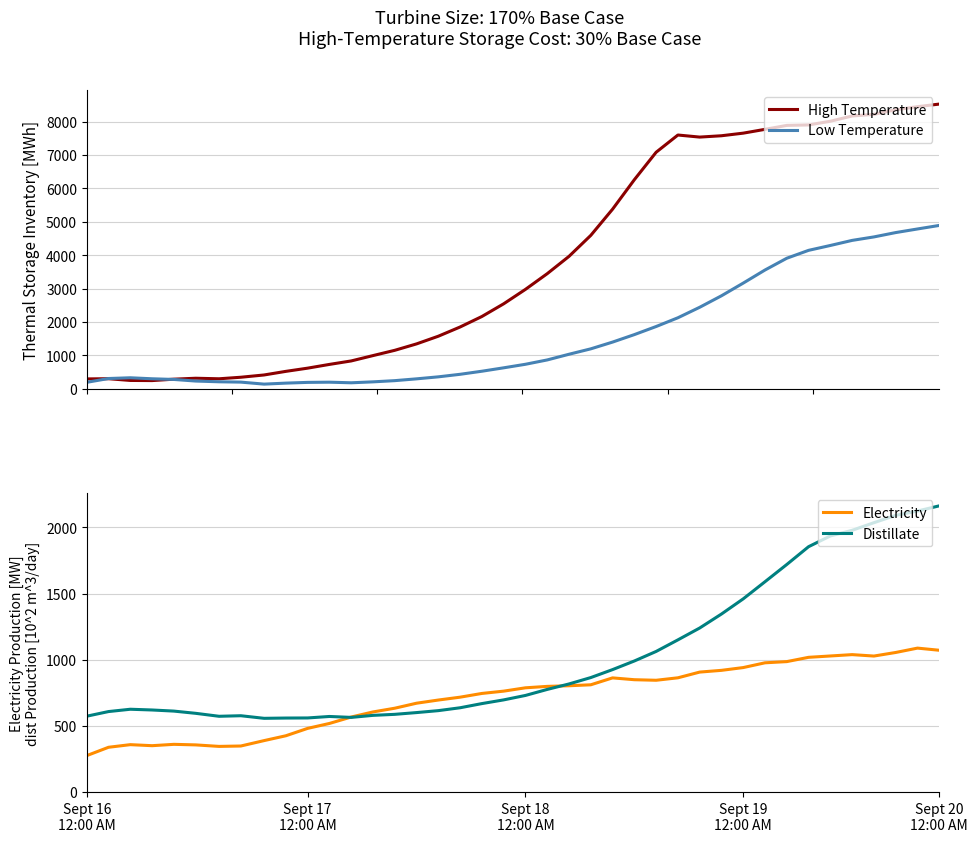

Reading left to right, list all the values displayed in this chart.

High Temperature: 296.0	302.0	250.0	246.0	288.0	316.0	300.0	346.0	414.0	522.0	618.0	730.0	834.0	994.0	1152.0	1344.0	1574.0	1850.0	2164.0	2544.0	2976.0	3446.0	3964.0	4592.0	5376.0	6258.0	7080.0	7596.0	7534.0	7574.0	7652.0	7766.0	7884.0	7898.0	8008.0	8166.0	8214.0	8352.0	8444.0	8522.0
Low Temperature: 194.0	308.0	330.0	300.0	280.0	232.0	210.0	200.0	140.0	170.0	192.0	198.0	180.0	208.0	244.0	298.0	358.0	434.0	526.0	628.0	734.0	864.0	1034.0	1196.0	1398.0	1622.0	1864.0	2126.0	2440.0	2784.0	3164.0	3556.0	3908.0	4144.0	4290.0	4442.0	4546.0	4676.0	4784.0	4890.0
Electricity: 275.6	338.6	358.4	350.6	360.8	356.6	345.2	348.2	389.0	425.6	481.4	518.6	567.2	605.6	633.8	671.6	695.6	717.2	745.4	762.8	788.0	798.8	803.6	810.8	863.0	849.2	845.0	863.6	906.8	920.0	941.0	977.0	986.0	1018.4	1028.6	1038.8	1028.0	1055.0	1088.0	1071.8
Distillate: 573.5	608.5	626.0	620.4	612.0	595.2	572.8	577.0	557.4	559.5	560.2	571.4	564.4	579.8	587.5	600.8	615.5	637.2	668.7	696.7	730.3	775.8	817.1	865.4	925.6	990.7	1062.8	1150.3	1239.9	1345.6	1460.4	1589.9	1720.1	1854.5	1935.7	1978.4	2035.8	2091.1	2124.0	2163.2